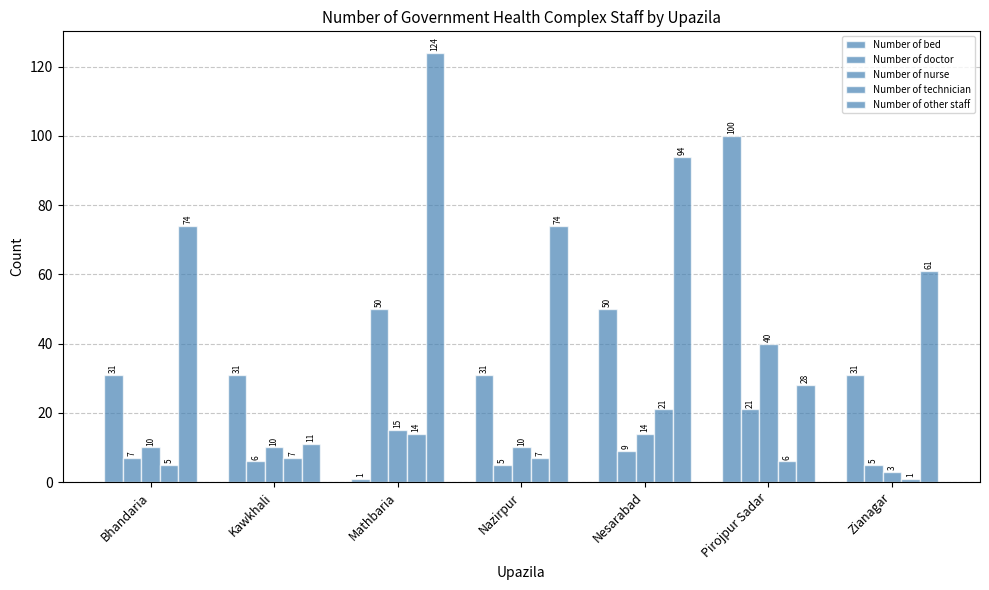

How many series are shown in this chart?

5